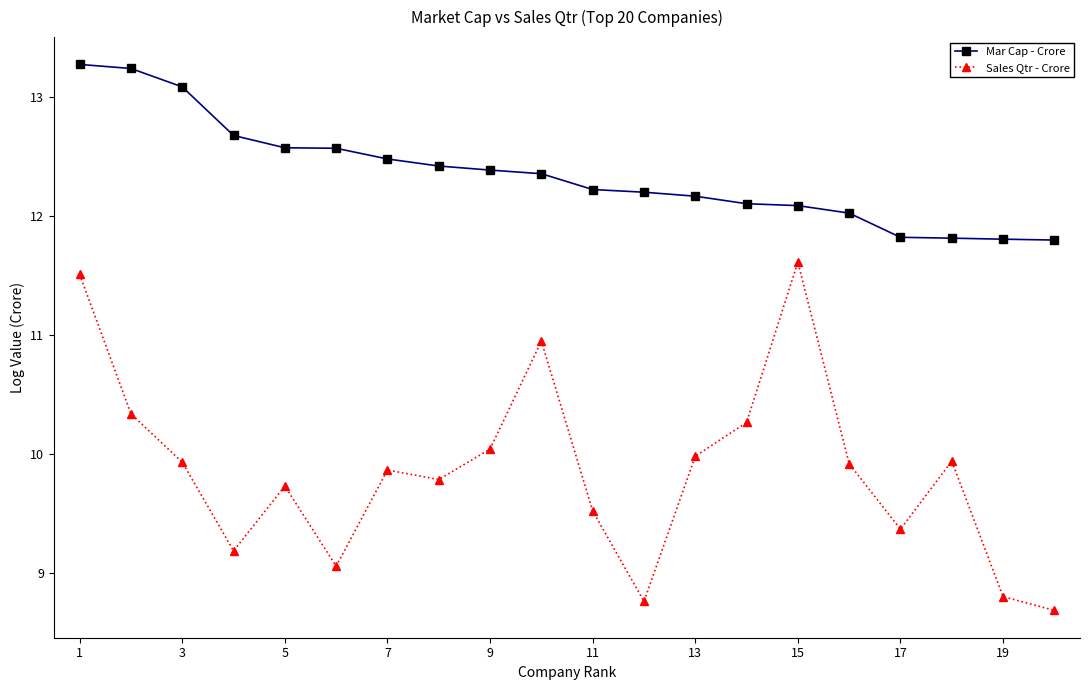

At how many categories does at least one series exceed 9?

20